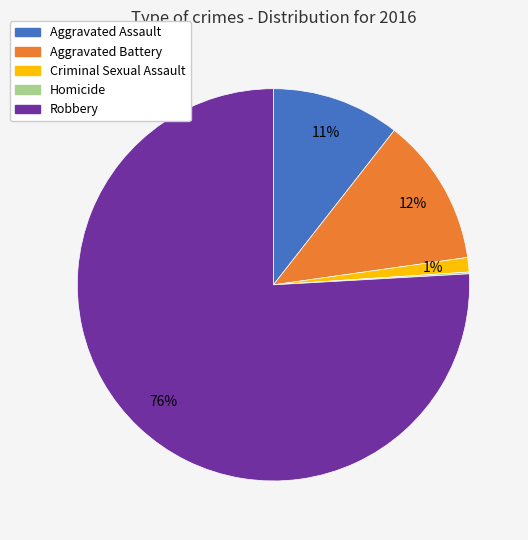

Is it true that Robbery is 76% of the pie?

True